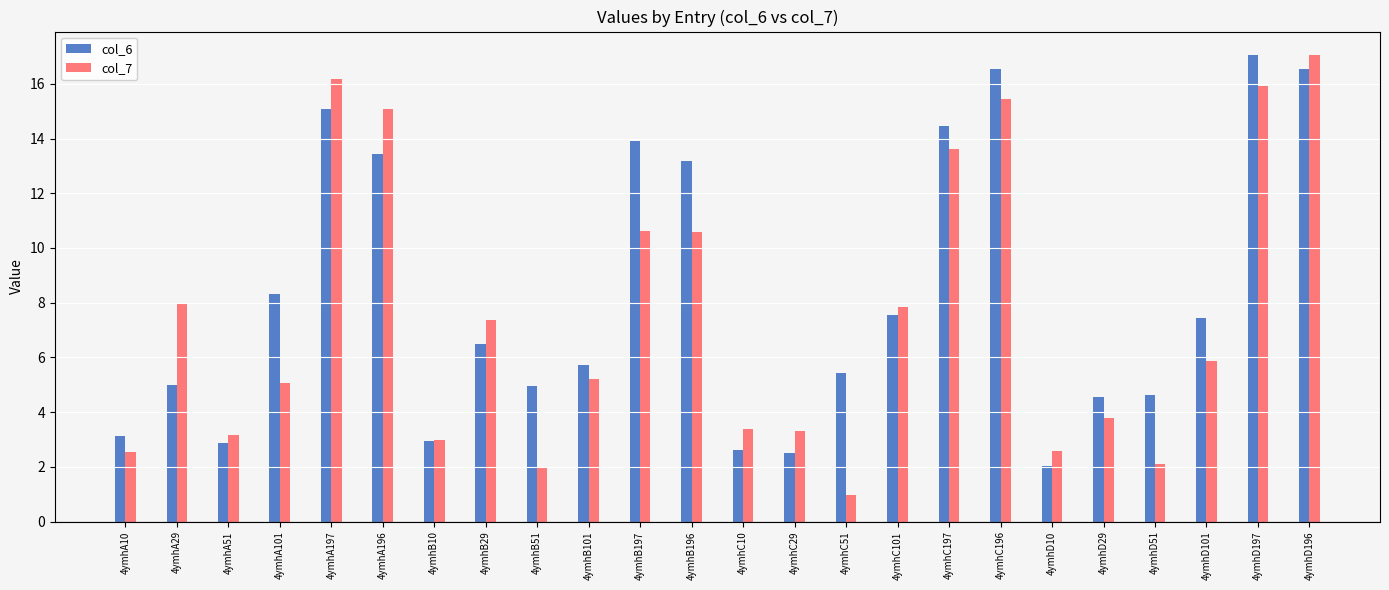

What position from the right is 4ymhD197?

2